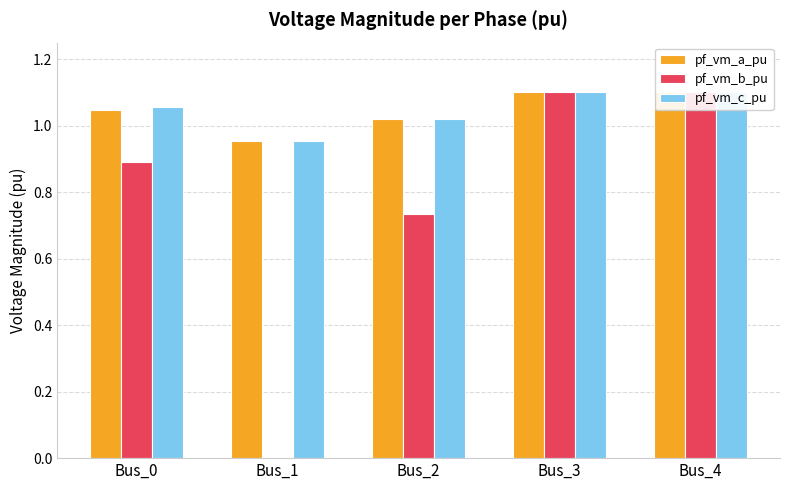

What value does the pf_vm_c_pu series have at Bus_4?

1.1